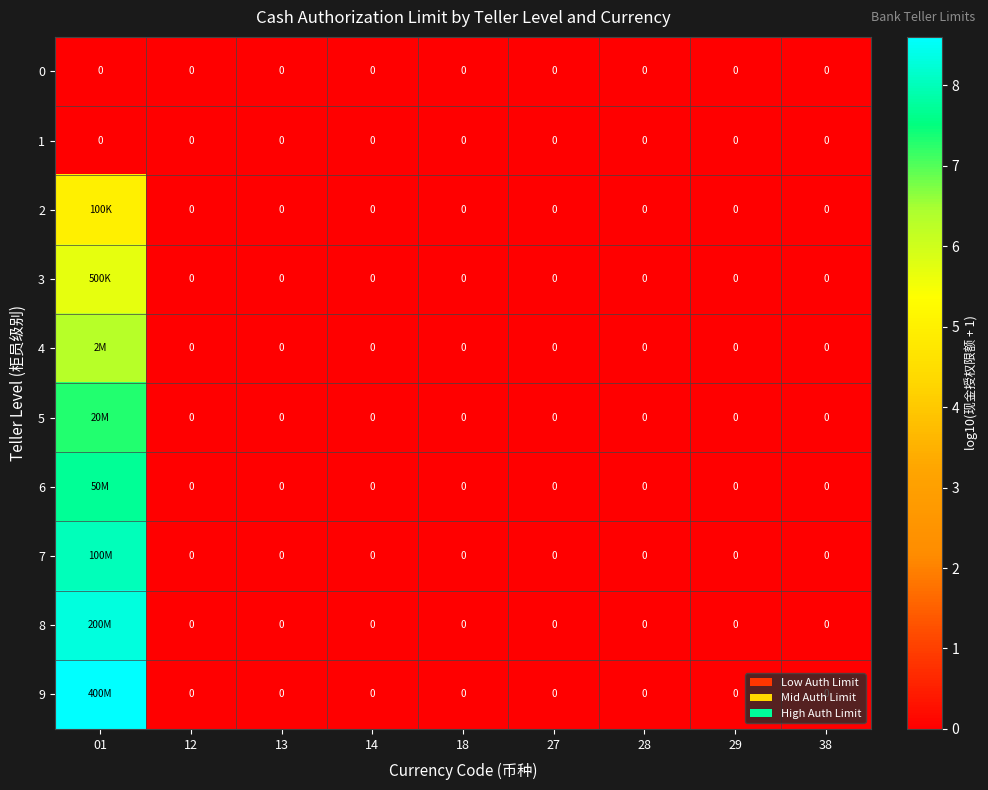

Where is 1 nearest to the value 0?

01